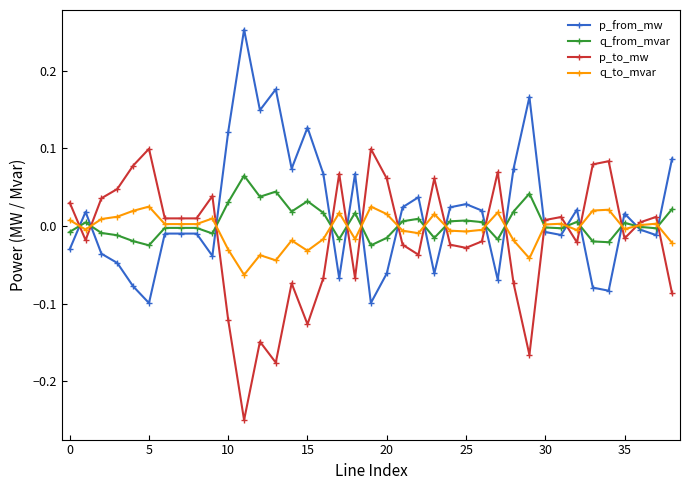

After their last crossing, which series has the higher values: p_from_mw or p_to_mw?

p_from_mw